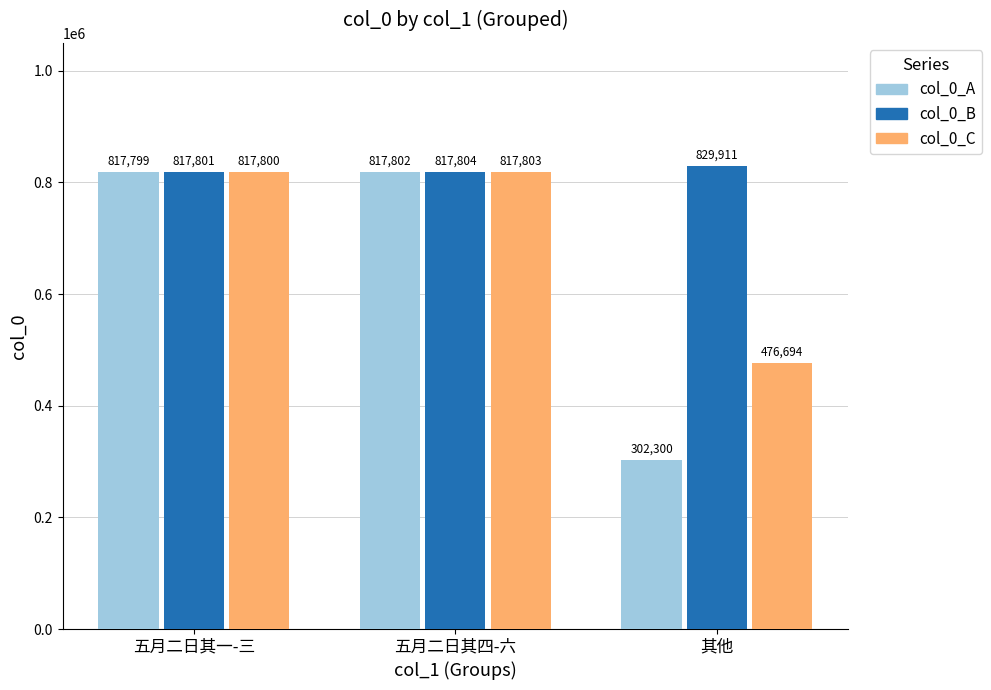

What are all the series names shown in the legend?

col_0_A, col_0_B, col_0_C